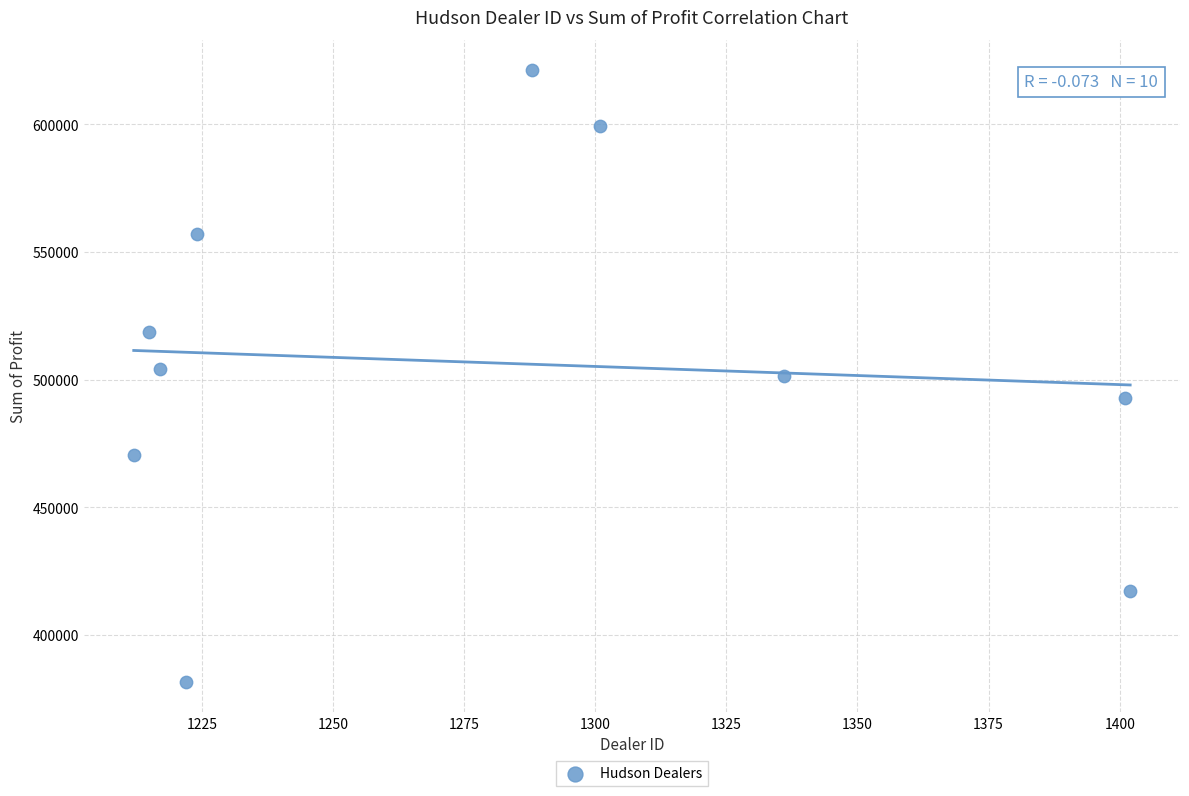

What is the range of Y values (max minus min)?

239496.0